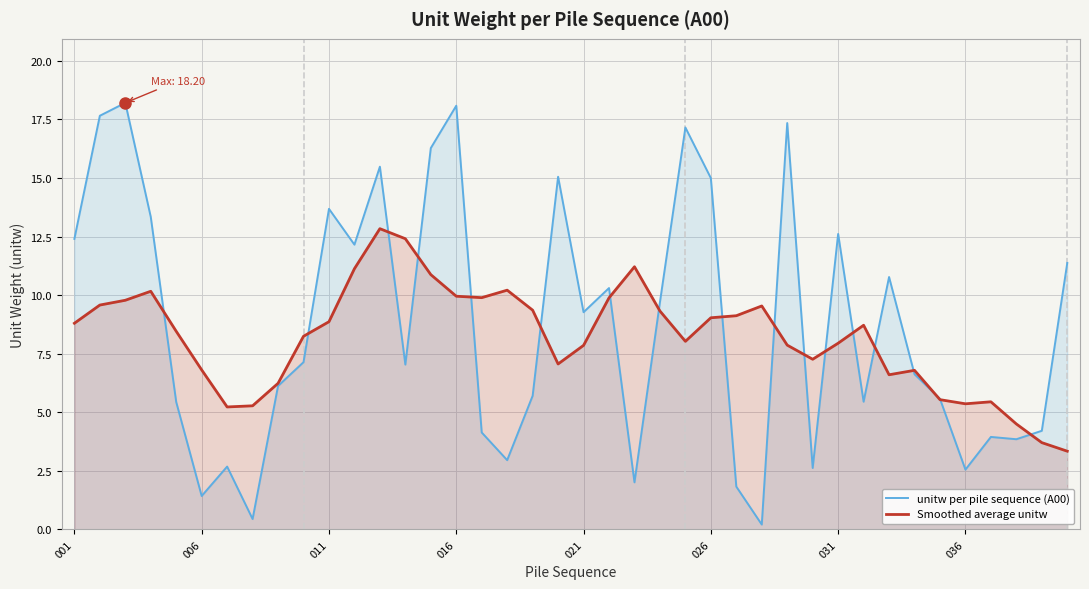

At which label is unitw per pile sequence (A00) closest to 9?

021